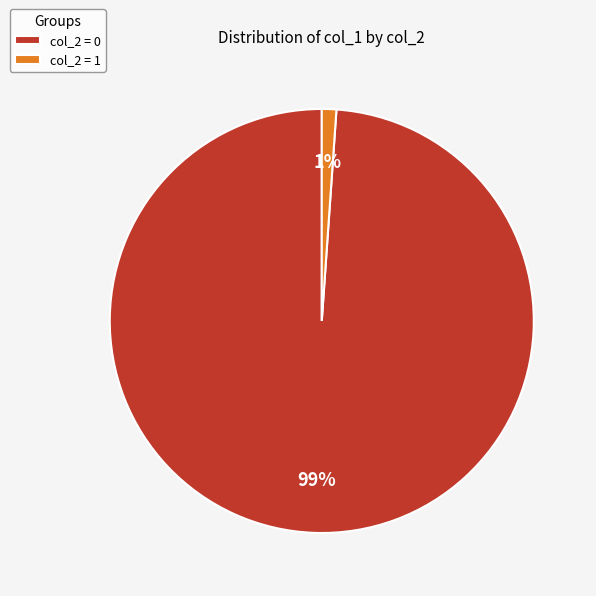

True or false: col_2 = 1 accounts for 1% of the total.

True